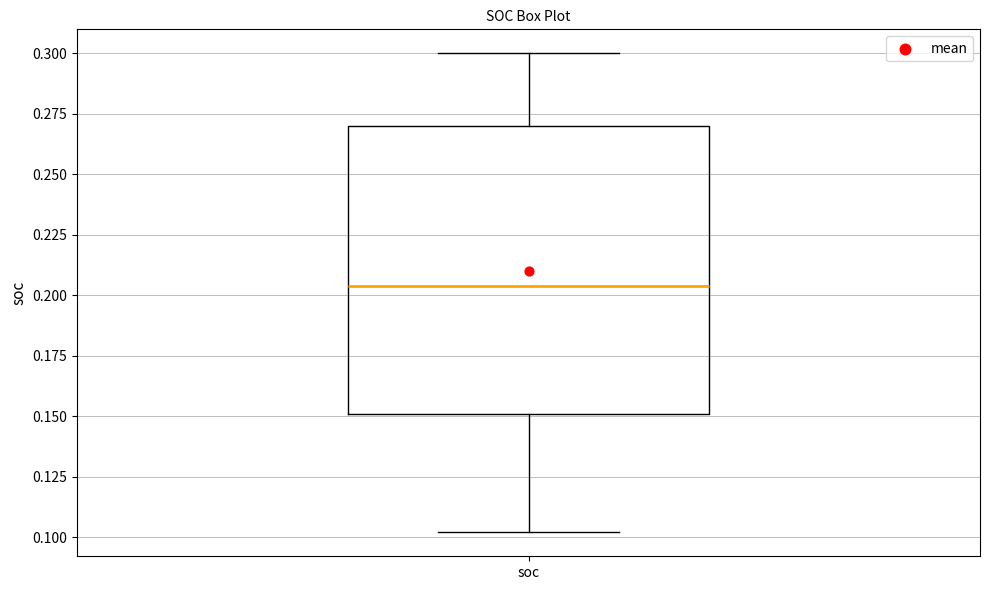

Where is the lower edge of the box for soc on the y-axis? The values are not printed on the chart, so give them approximately, as read against the axis.

0.150